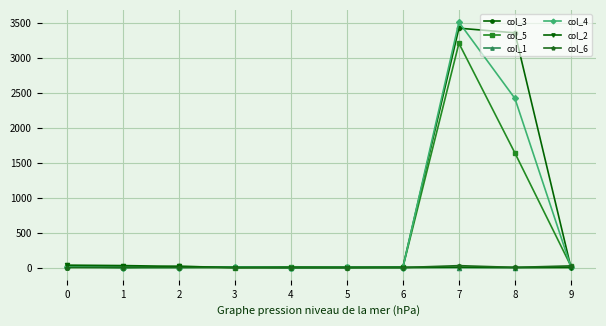

The value of col_5 at 8 is 501. True or false?

False